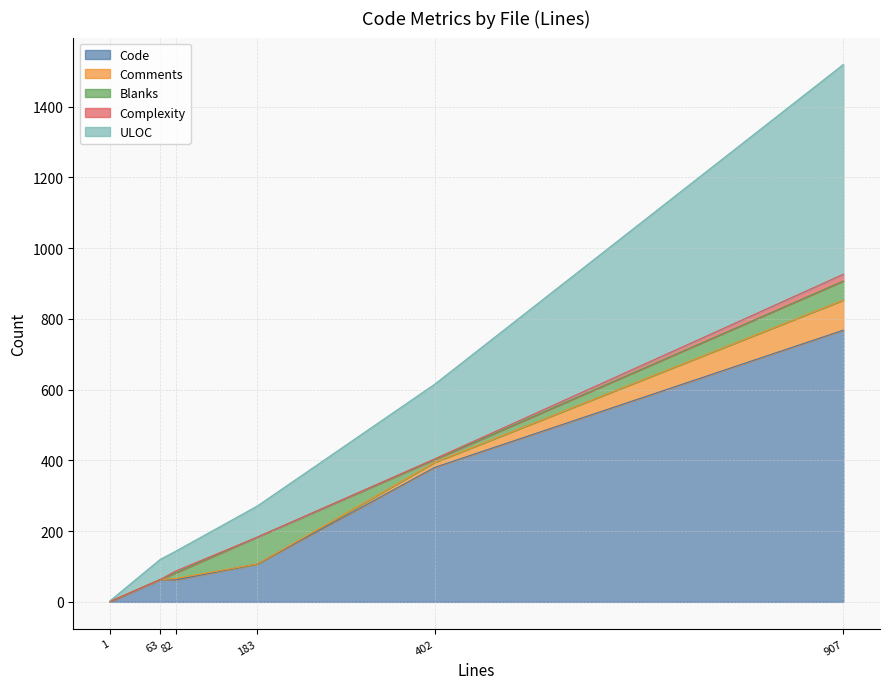

What is the value of the Blanks point at the 6th from the left?

54